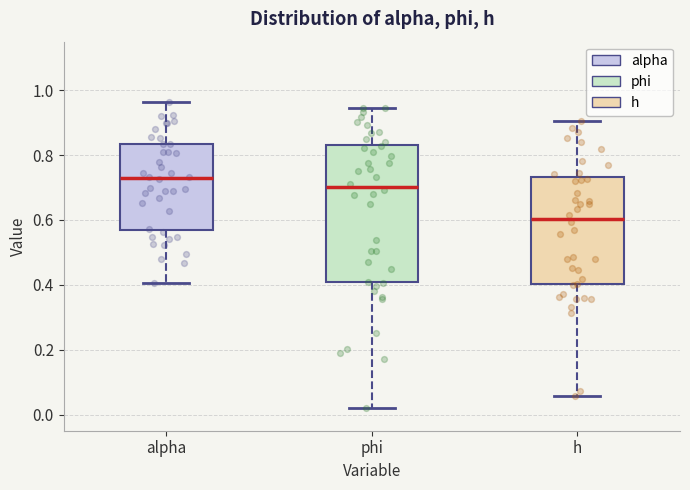

Reading left to right, transcribe this box plot: for each box, give where its median line is, the range the box spans, and where its two whiskers end, as read against the y-axis. The values are not printed on the chart, so give them approximately, as read against the axis.

alpha: median 0.72, box 0.56 to 0.84, whiskers 0.40 to 0.96
phi: median 0.70, box 0.40 to 0.84, whiskers 0.02 to 0.94
h: median 0.60, box 0.40 to 0.74, whiskers 0.06 to 0.90